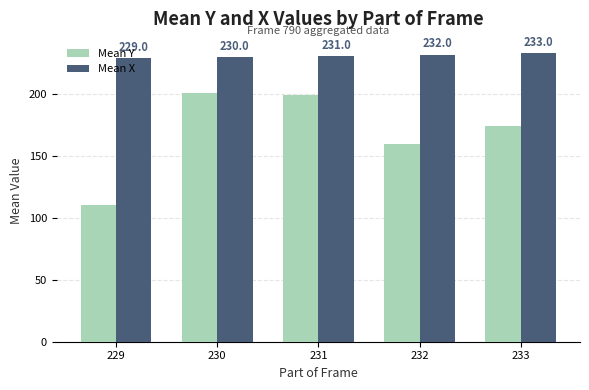

What value does the Mean Y series have at 229?

110.5